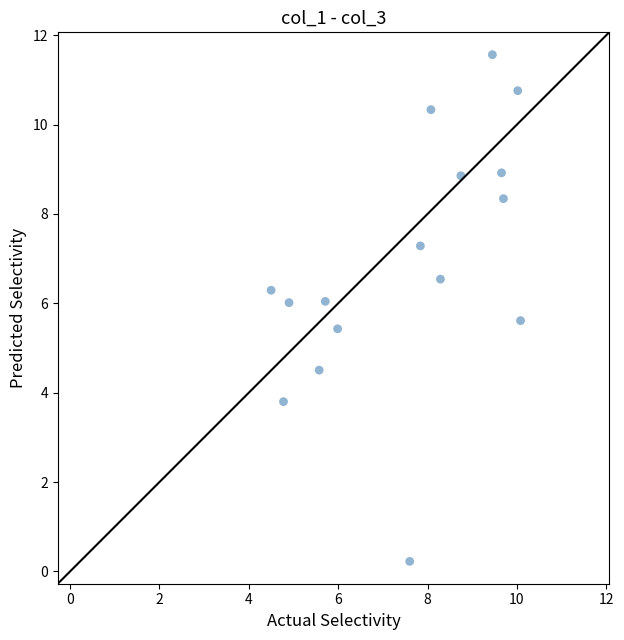

What is the range of Y values (max minus min)?

11.3